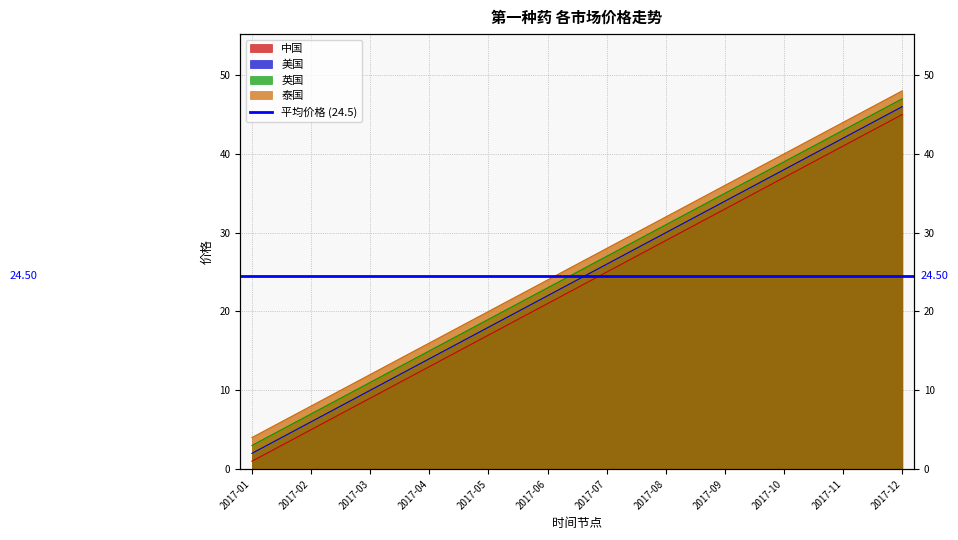

What is the maximum value shown in the chart?

48